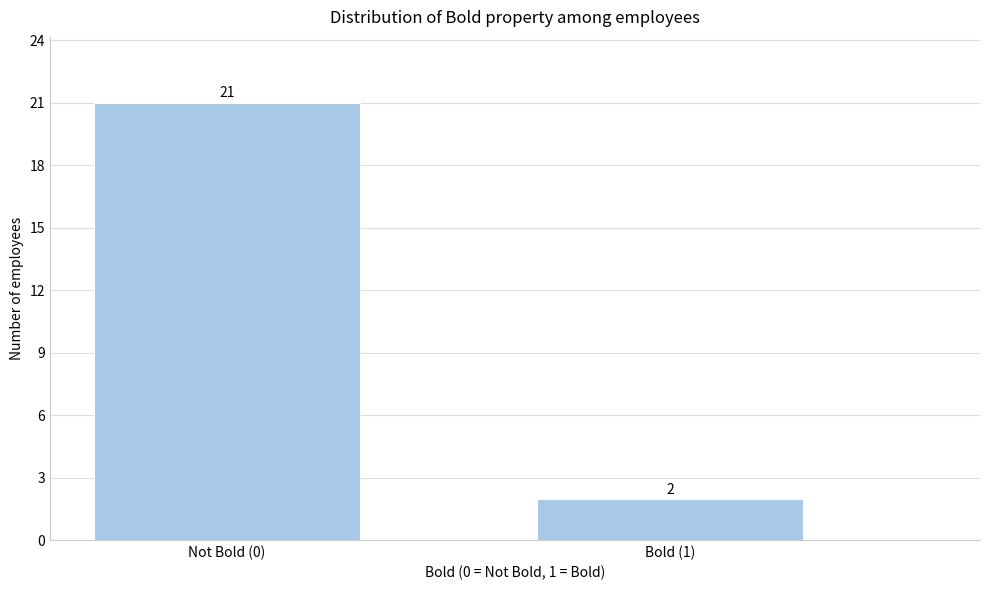

Reading right to left, transcribe all the data shown in this chart.

Bold (1)=2	Not Bold (0)=21